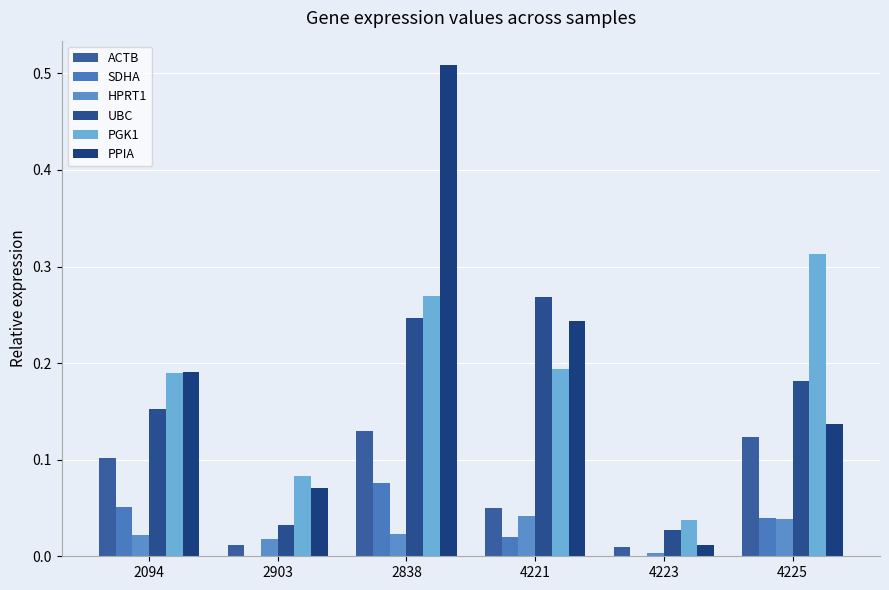

Which series changed the most between 4221 and 4225?

PGK1